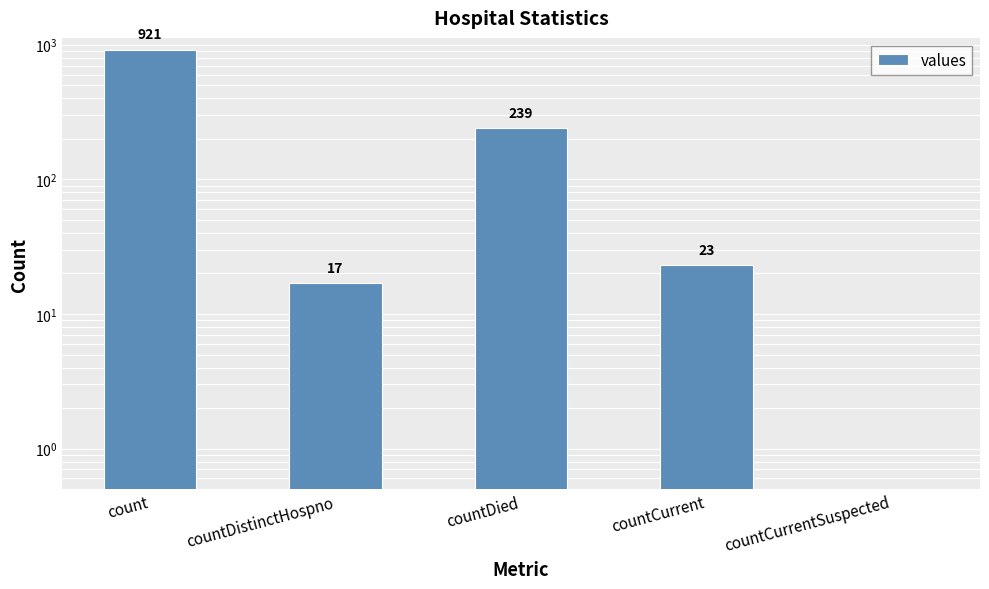

Rank the categories by value from lowest to highest.

countCurrentSuspected, countDistinctHospno, countCurrent, countDied, count